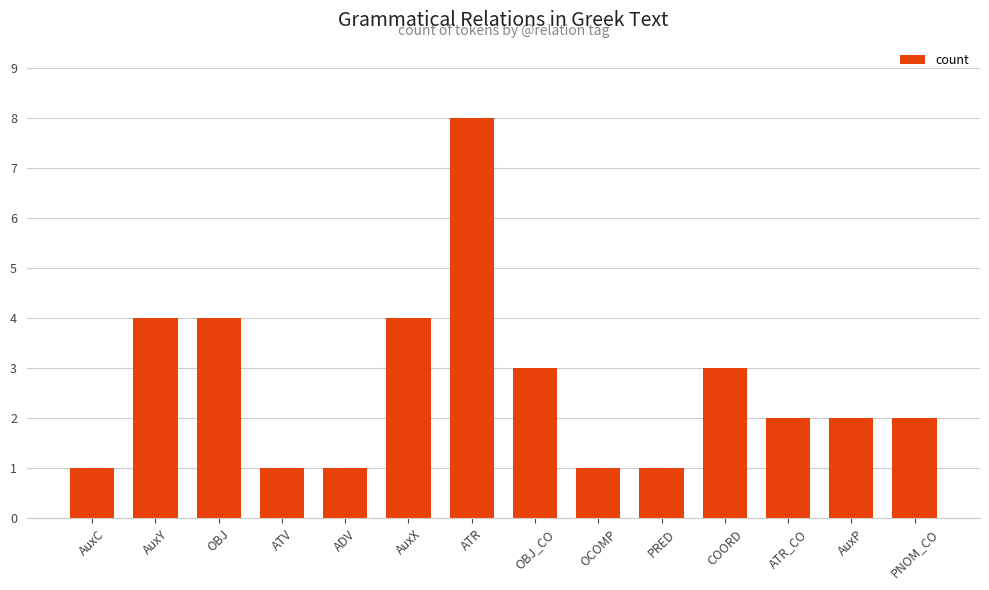

What is the sum of the values at ATR_CO and AuxP?

4